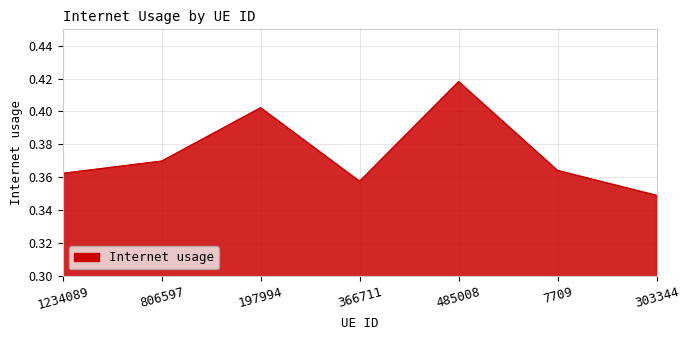

Which label corresponds to the smallest value in the chart?

303344